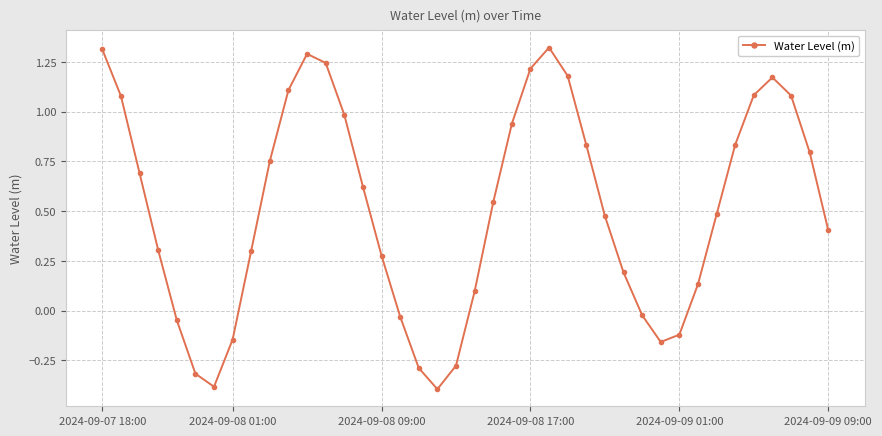

What is the minimum value shown in the chart?

-0.4